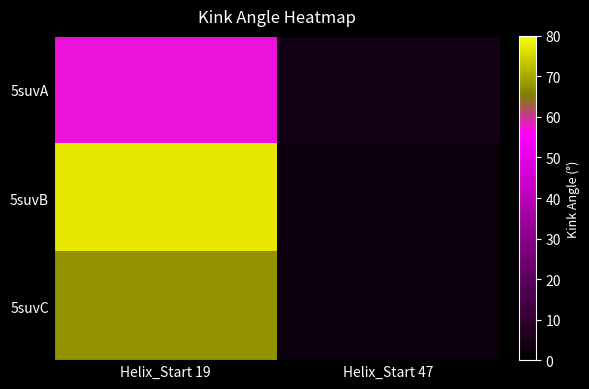

List the series in order of their overall mean, highest first.

5suvB, 5suvC, 5suvA